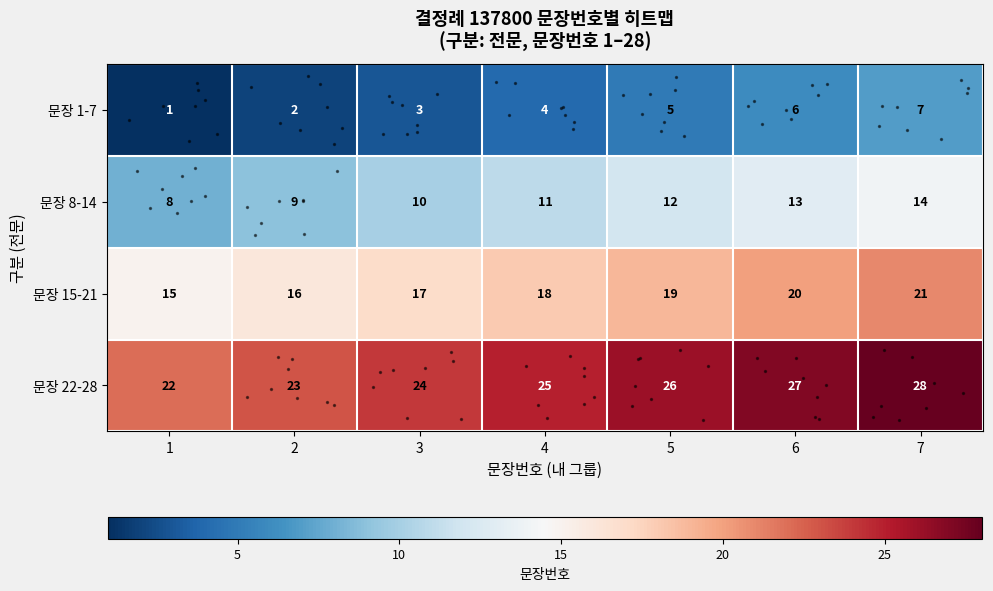

What is the difference between the highest and lowest values at 2?

21